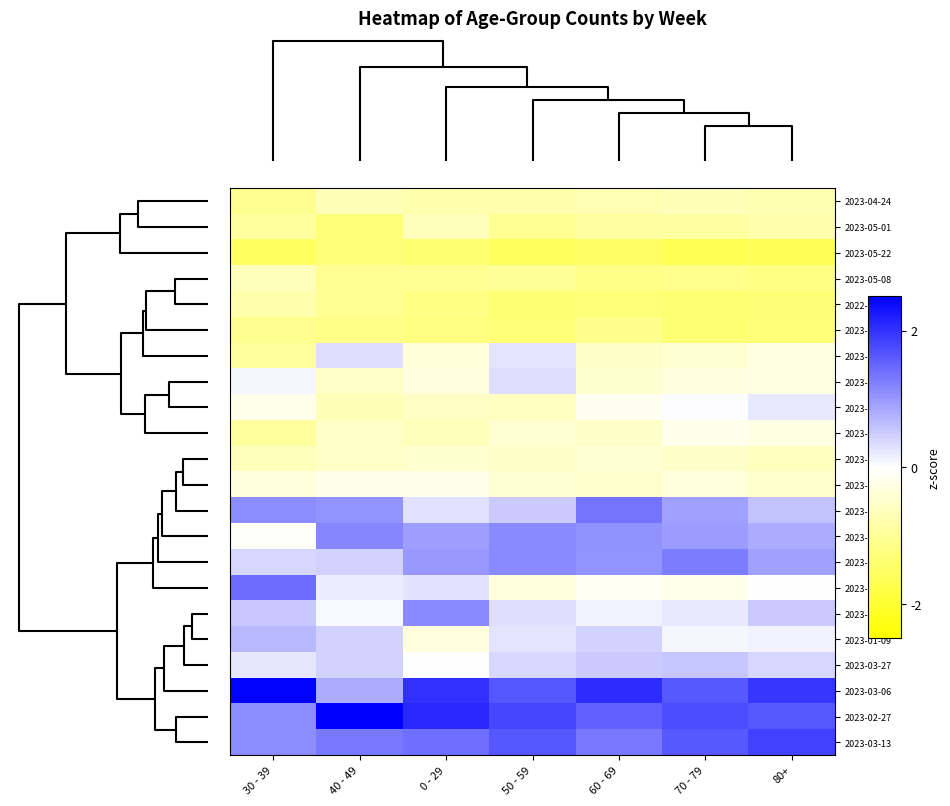

At which category does the chart reach its minimum across all series?

70 - 79